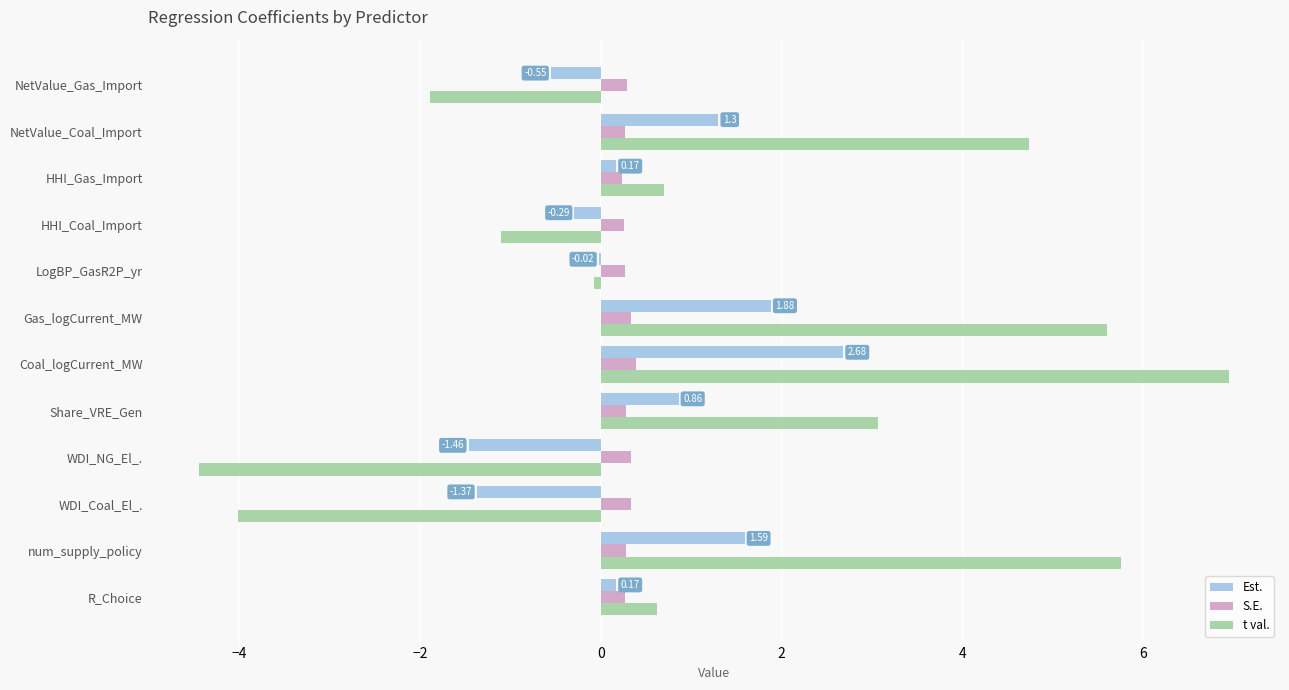

What is the sum of all t val. values?

15.9